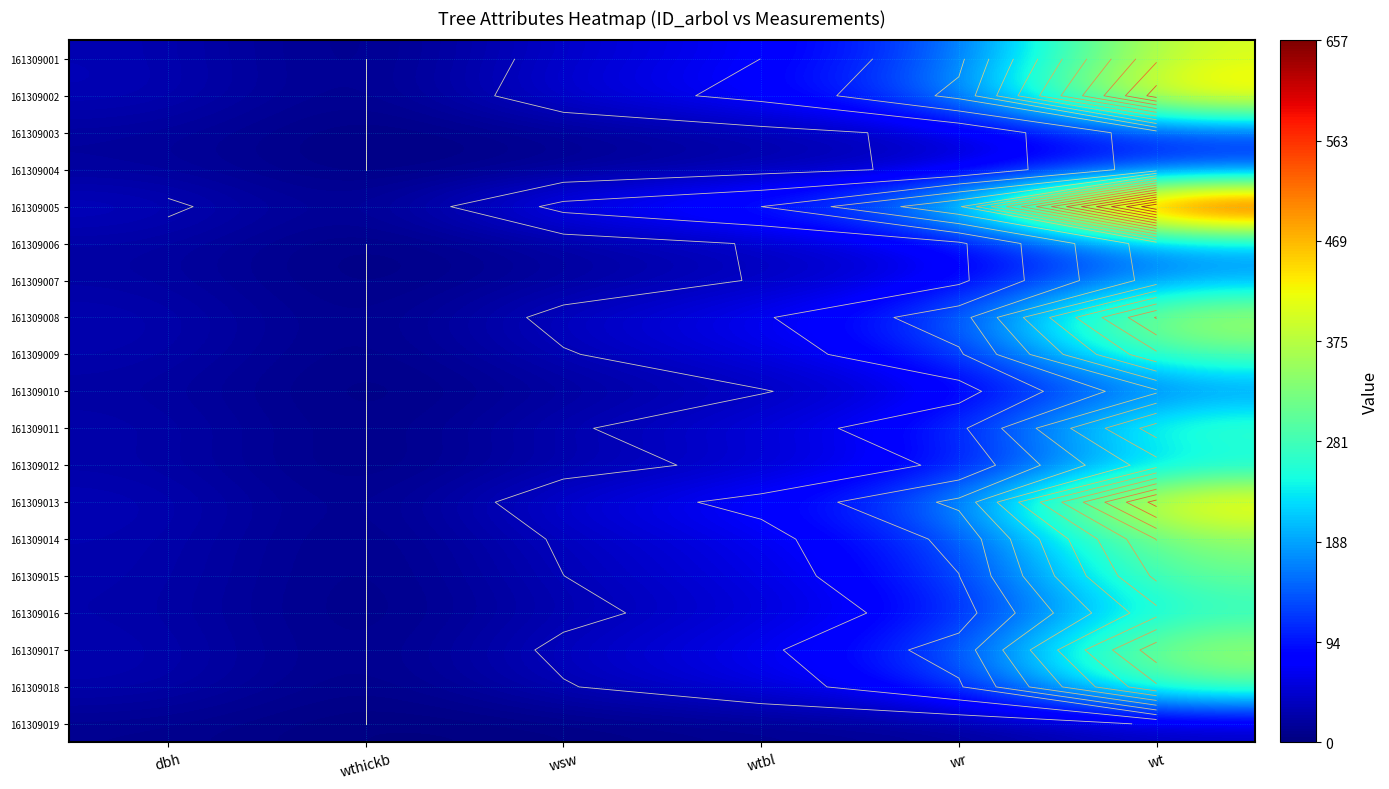

Which has a higher value, wthickb or wsw?

wsw